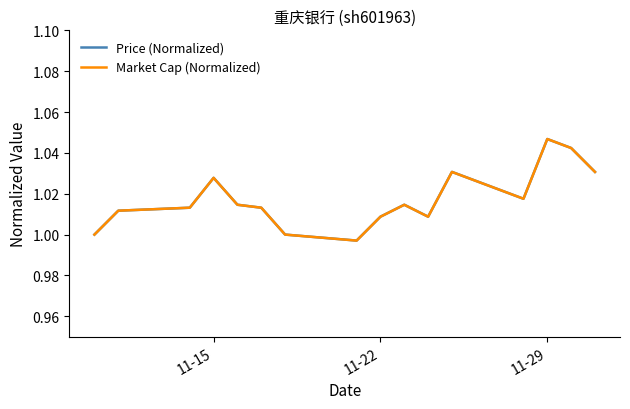

Does the chart display data point markers on the line(s)?

No